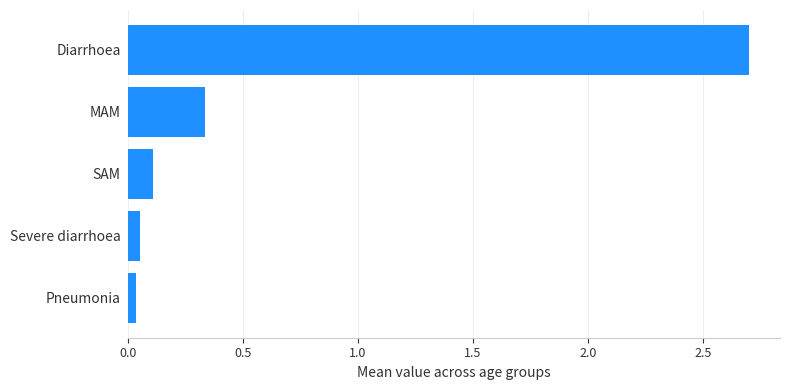

Where is the data nearest to the value 1?

MAM